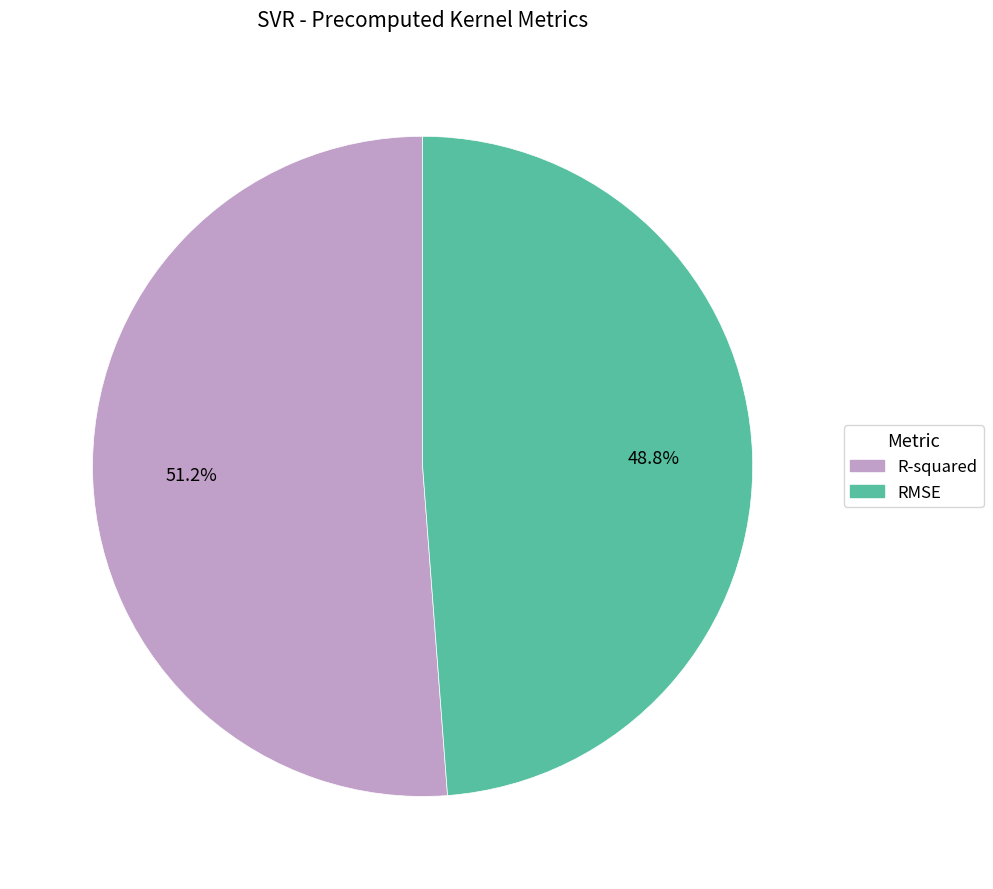

To the nearest percent, what is the average slice percentage?

50%